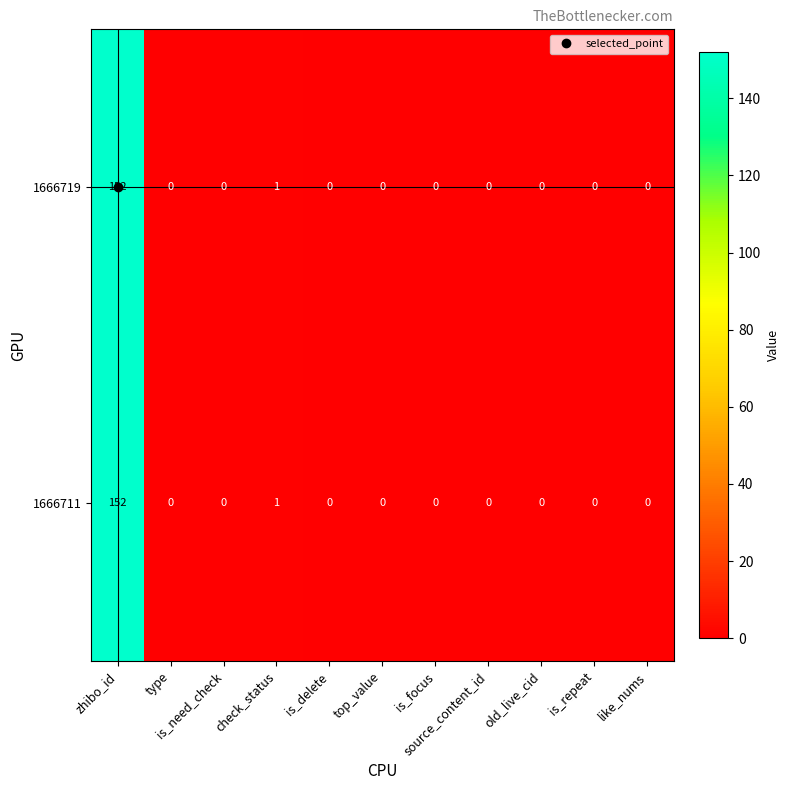

What is the sum of all 1666711 values?

153